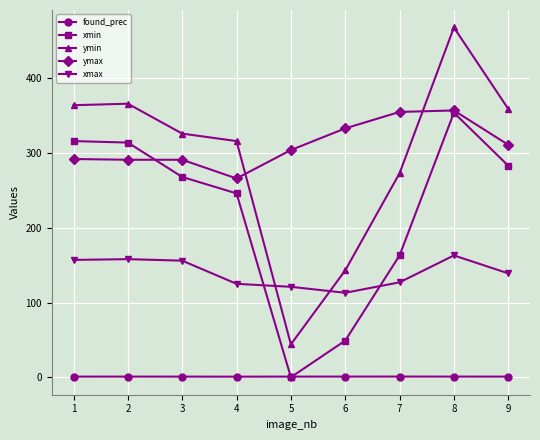

Where do ymin and ymax first cross each other?

4 and 5